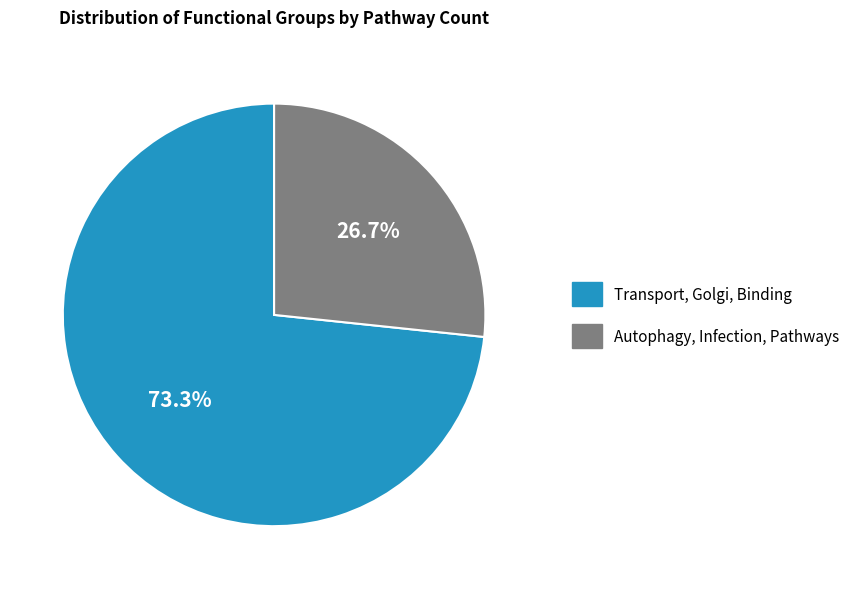

Do Autophagy, Infection, Pathways and Transport, Golgi, Binding together represent more than half of the pie?

Yes